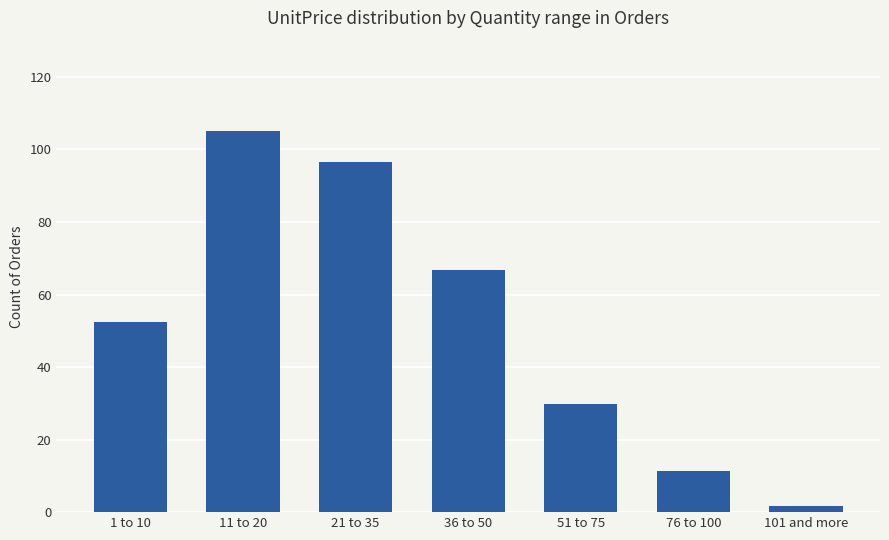

What is the greatest value displayed?

105.0